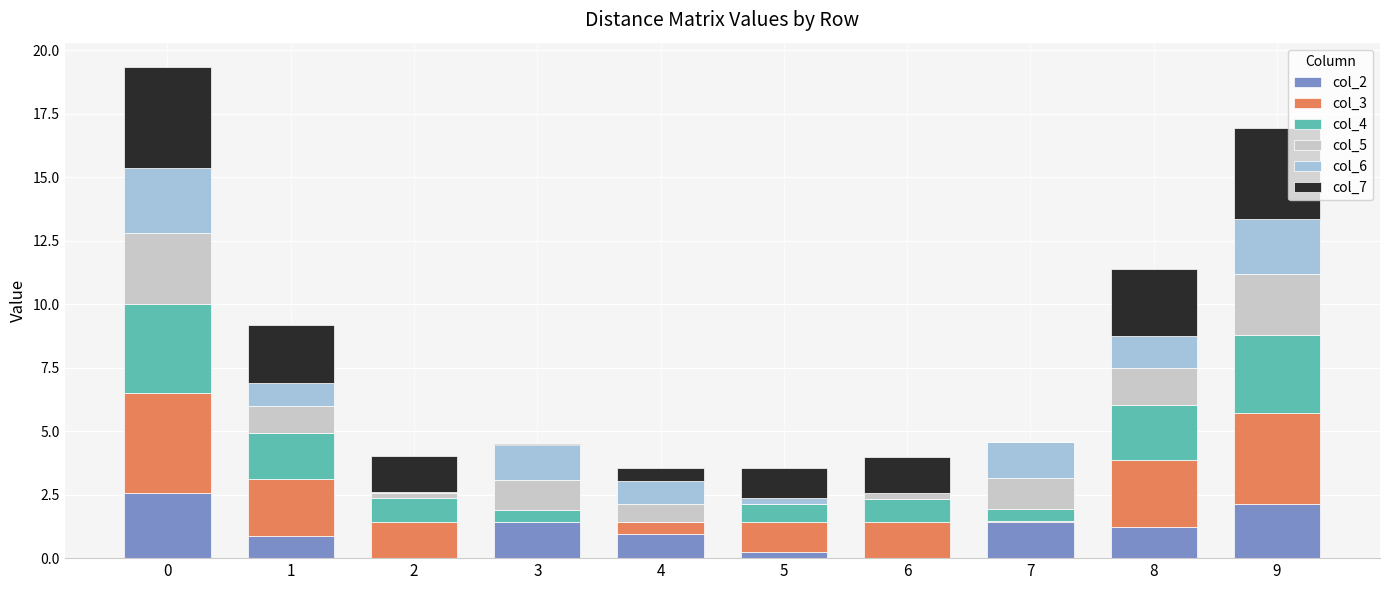

Does the chart contain stacked bars?

Yes